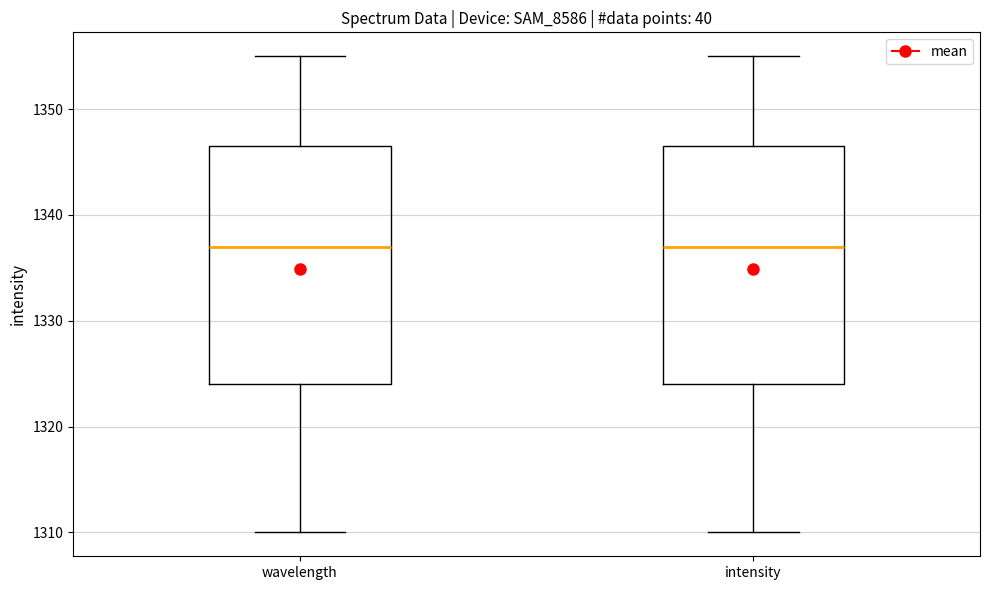

Reading left to right, read every box against the y-axis: the position of its median line, the range the box covers, and the ends of its whiskers. The values are not printed on the chart, so give them approximately, as read against the axis.

wavelength: median 1337, box 1324 to 1347, whiskers 1310 to 1355
intensity: median 1337, box 1324 to 1347, whiskers 1310 to 1355